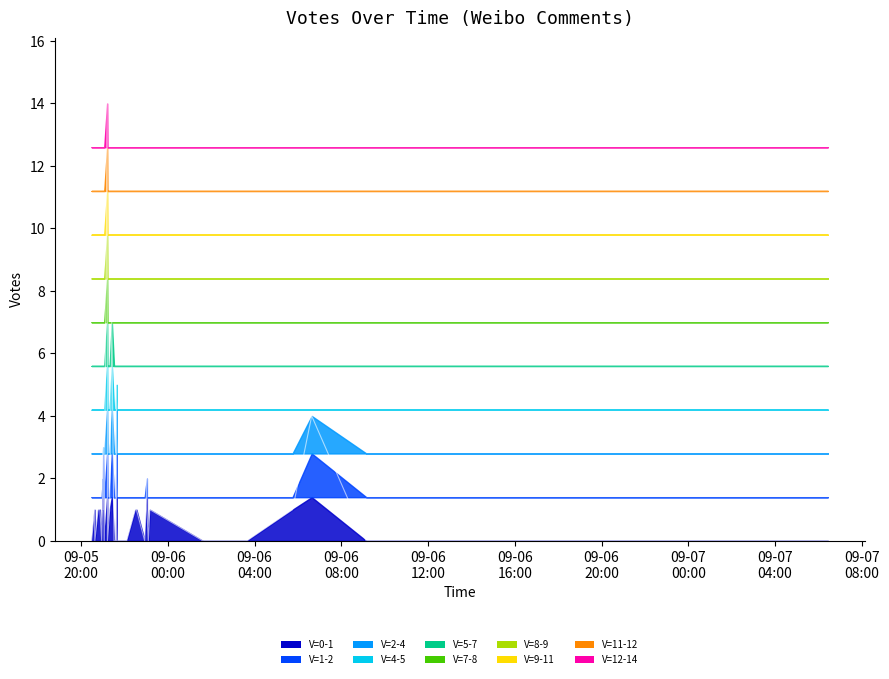

How many points are higher than both their immediate neighbors (excluding endpoints)?

4